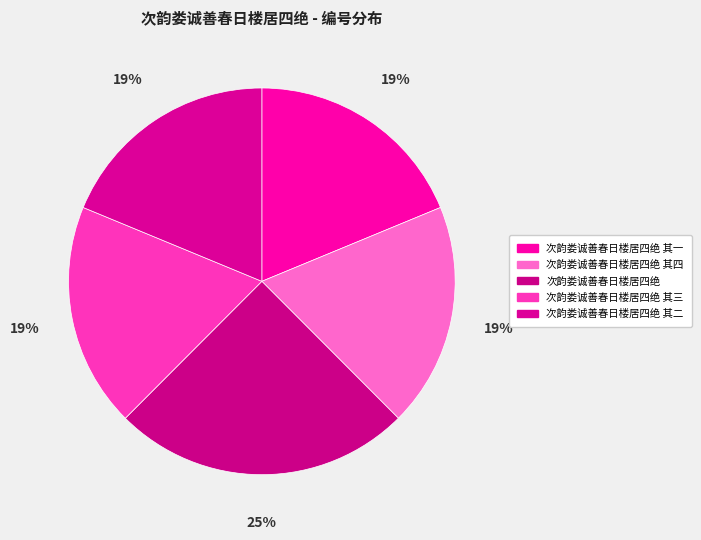

Do 次韵娄诚善春日楼居四绝 and 次韵娄诚善春日楼居四绝 其二 together represent more than half of the pie?

No